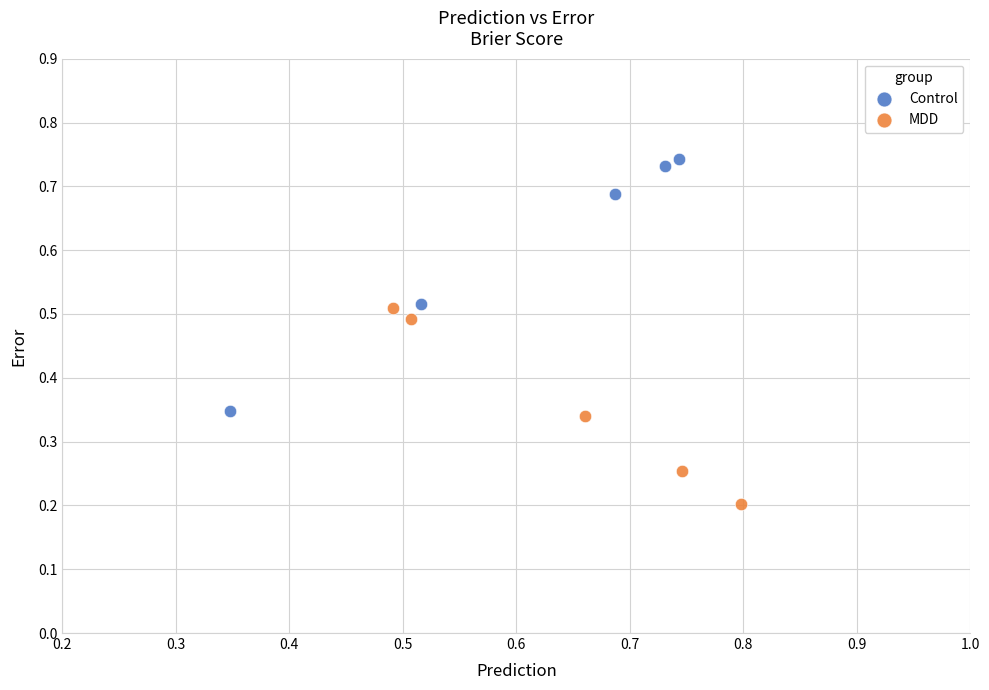

Which series contains the lowest Y value?

MDD